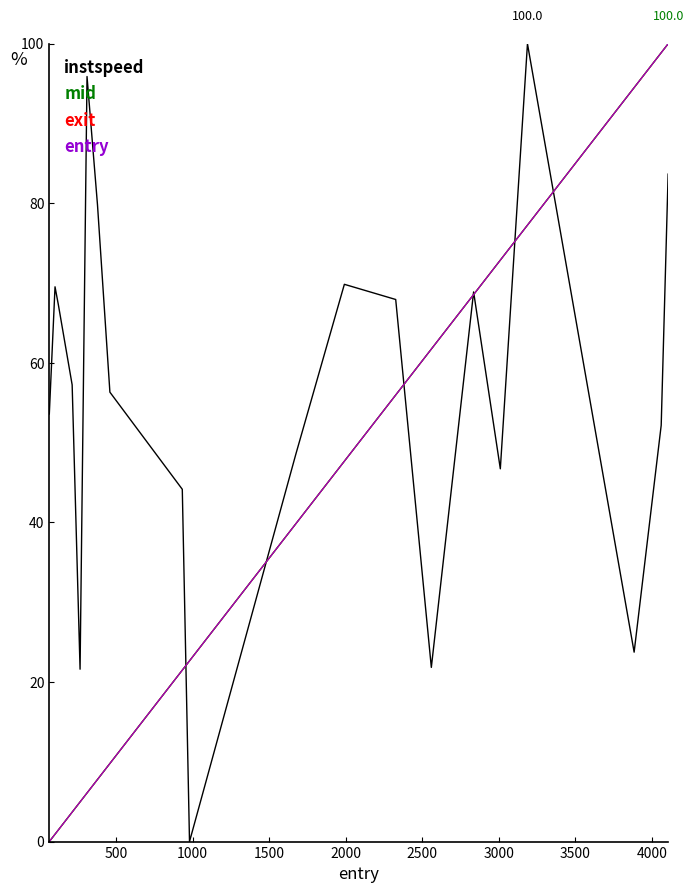

What is the highest value of the instspeed series?

100.0